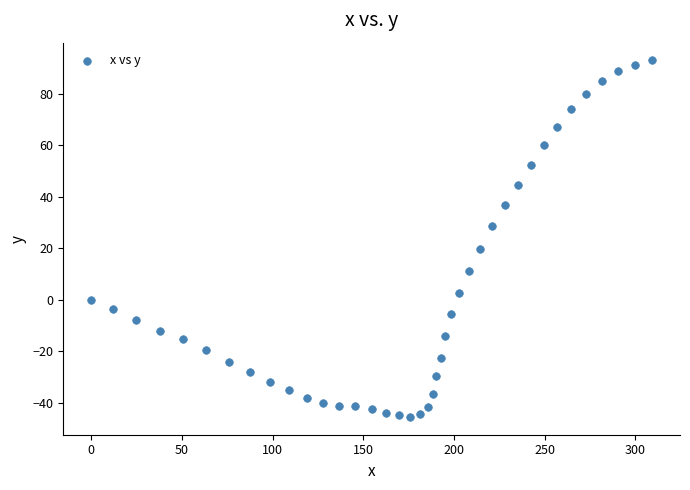

What is the range of X values (max minus min)?

309.1